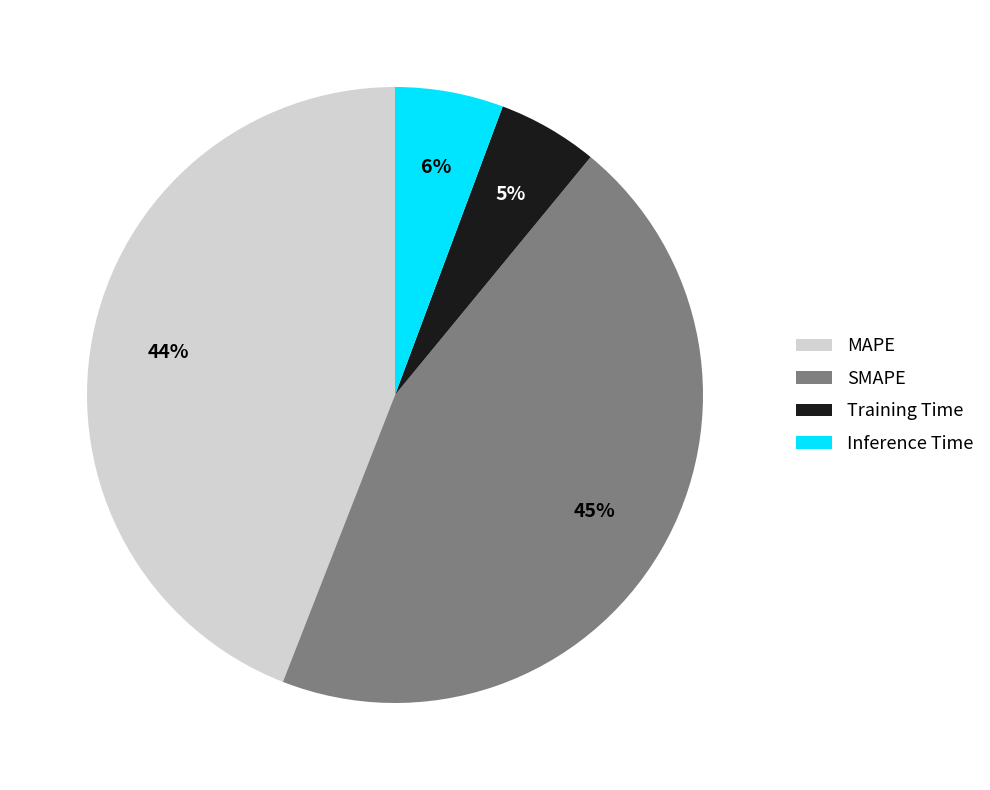

Which has a higher value, SMAPE or Inference Time?

SMAPE